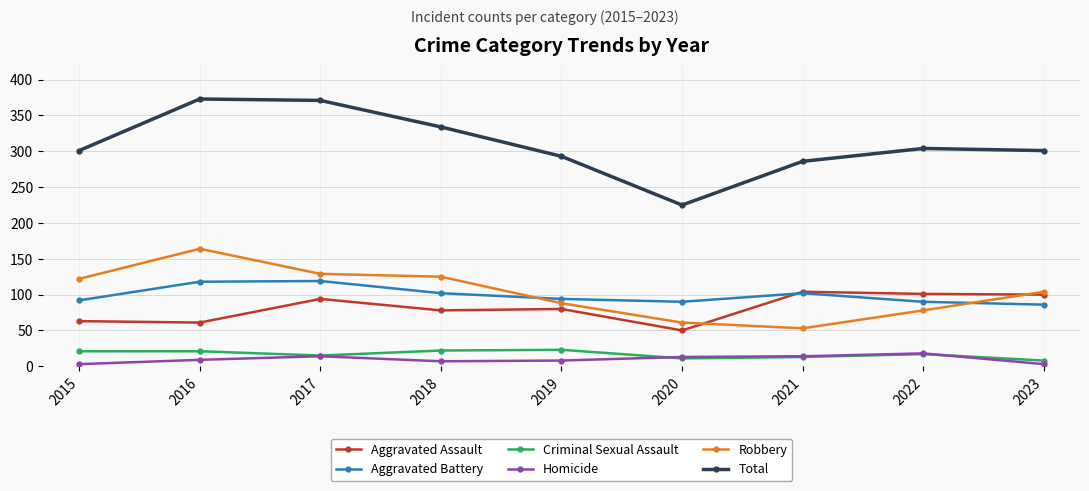

What is the spread (max minus min) of values at 2022?

287